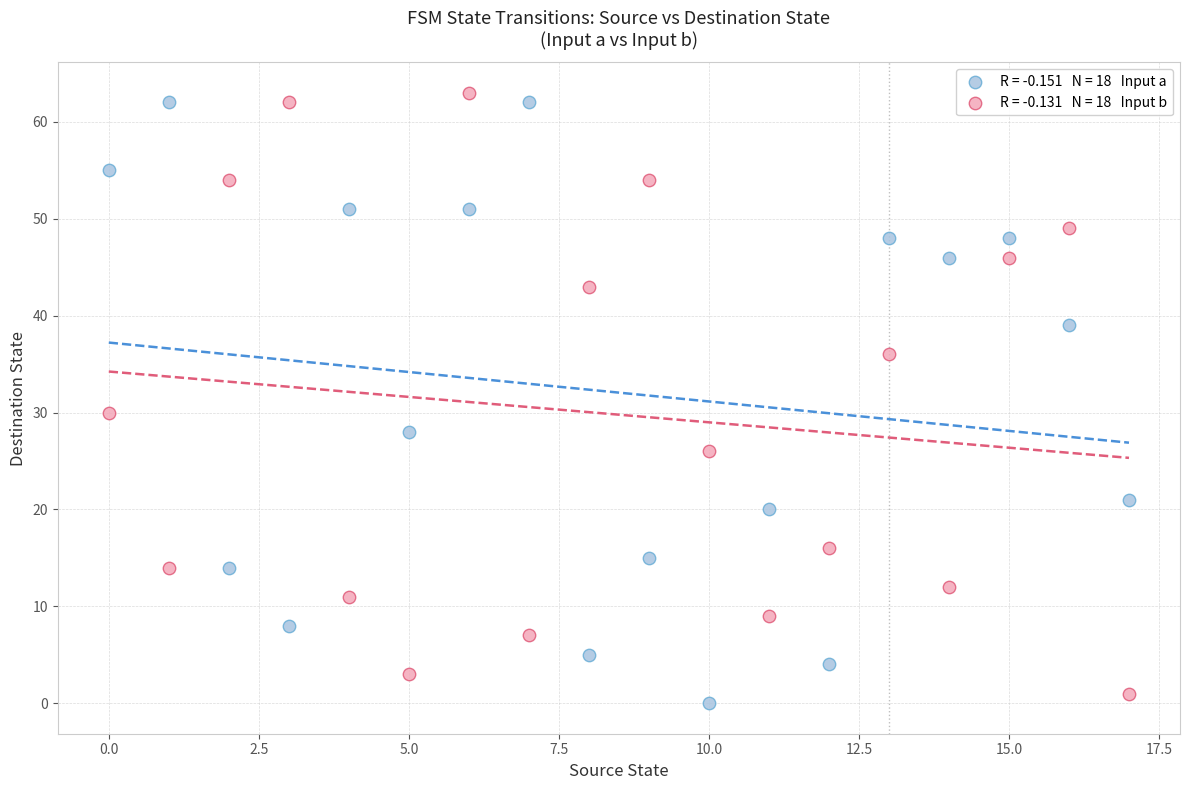

Across all data points, what is the range of Y values (max minus min)?

63